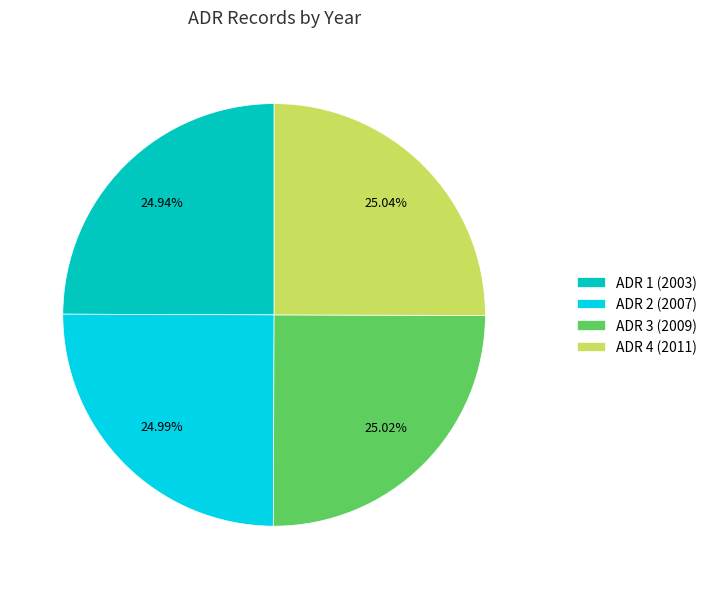

Count the number of slices in the pie.

4